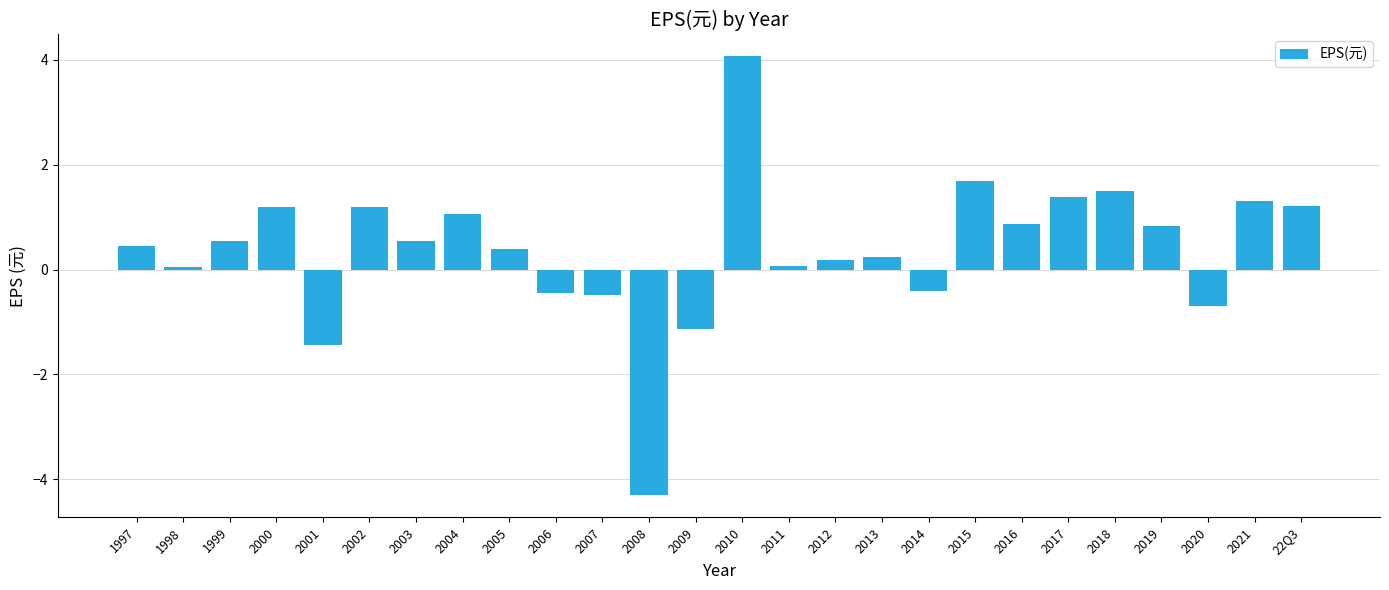

True or false: the data shows 1.4 at 2017.

True